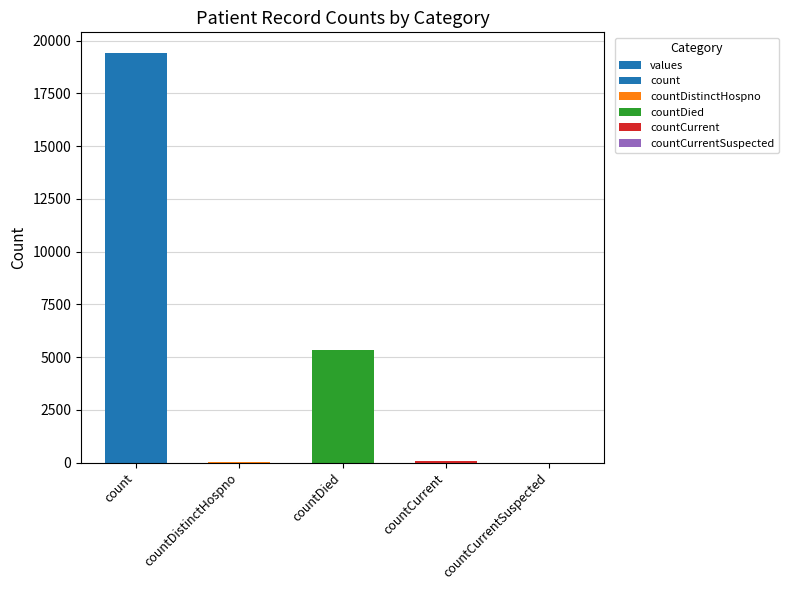

What is the ratio of the value at countDied to the value at count?

0.3